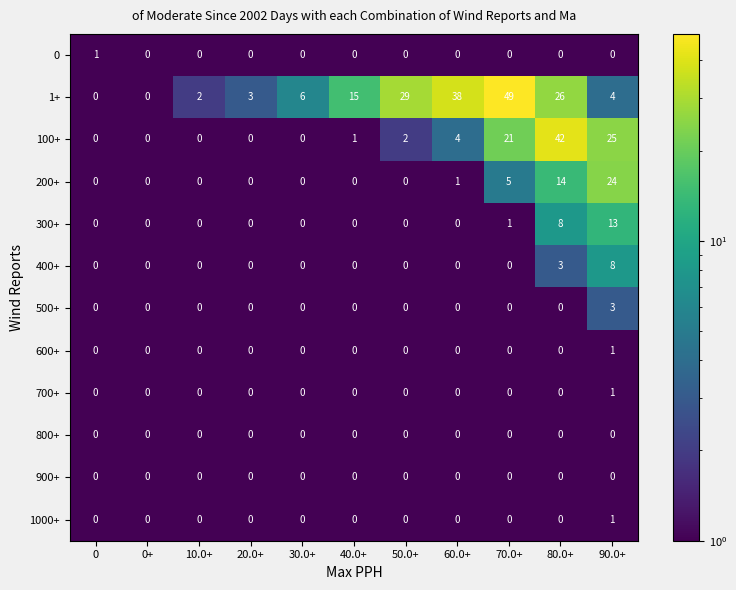

The value of 600+ at 30.0+ is 0. True or false?

True